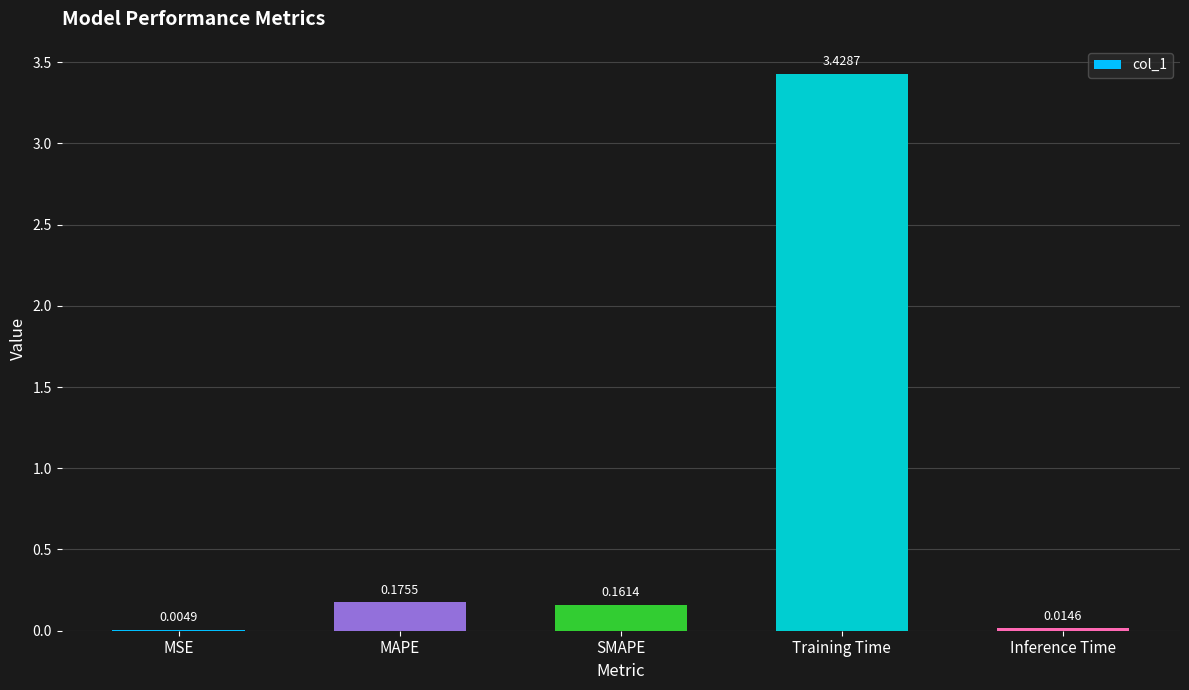

Where is the data nearest to the value 1?

MAPE